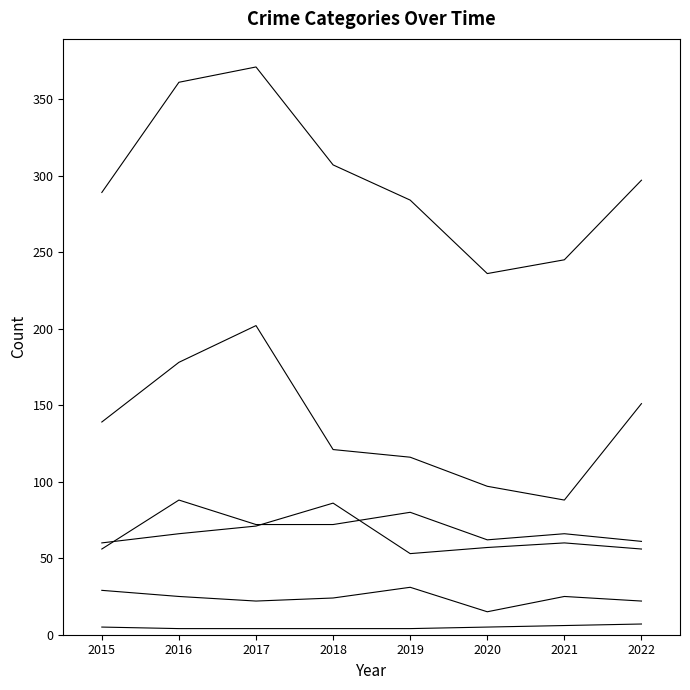

What is the smallest value displayed?

4